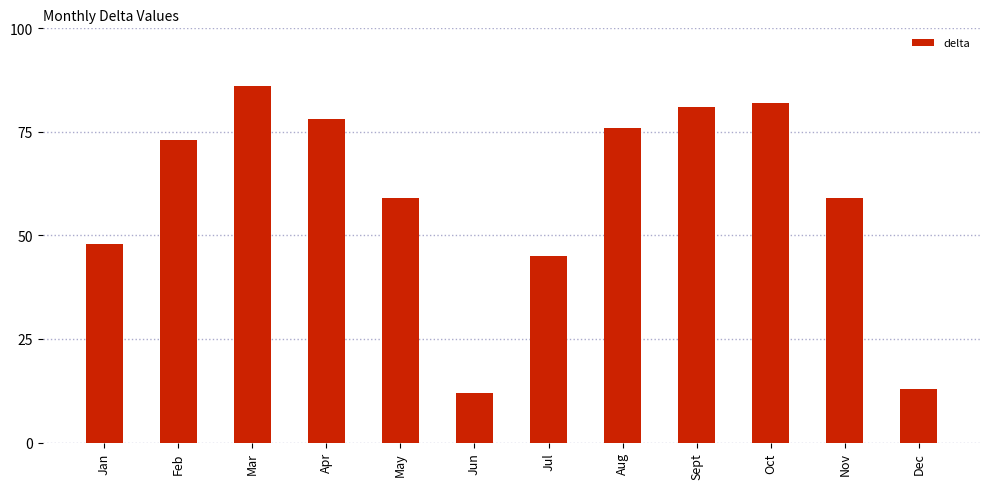

Is it true that the value at Jul is 14?

False